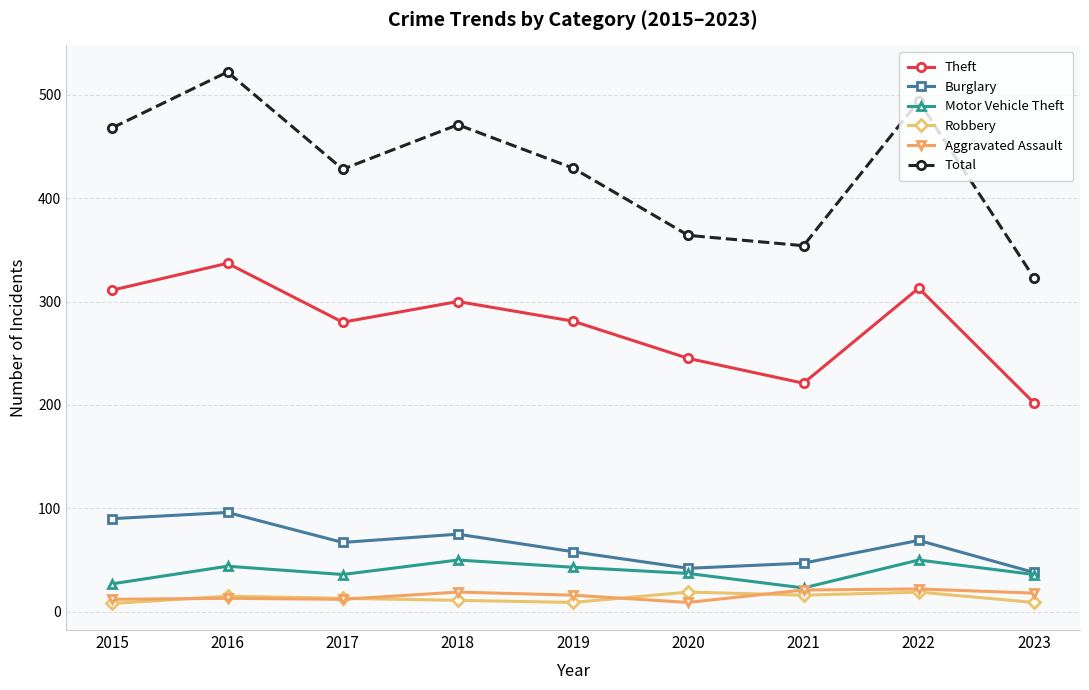

True or false: Theft and Motor Vehicle Theft intersect in this chart.

False